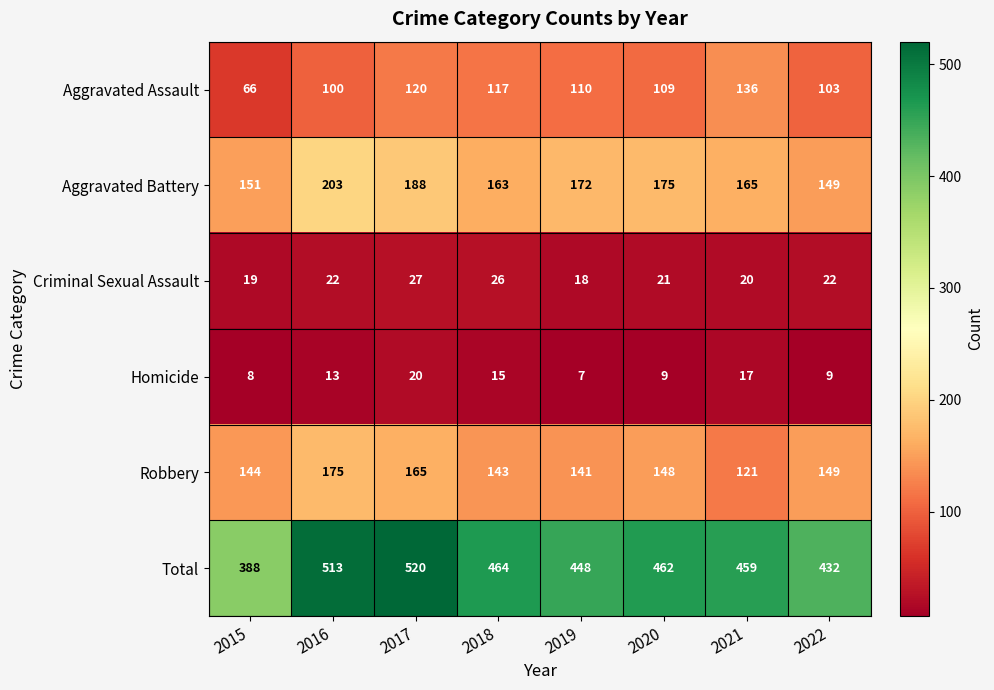

What is the smallest value displayed?

7